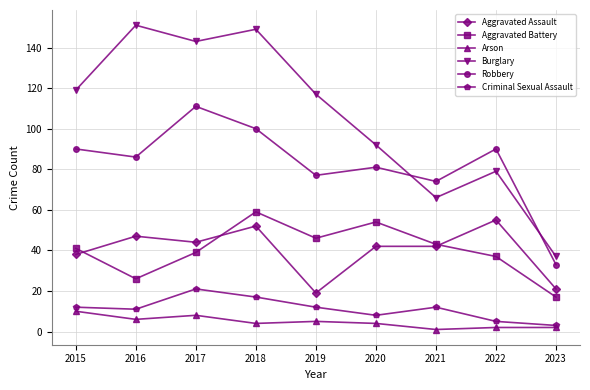

True or false: Robbery has more than 1 points higher than both neighbors.

True